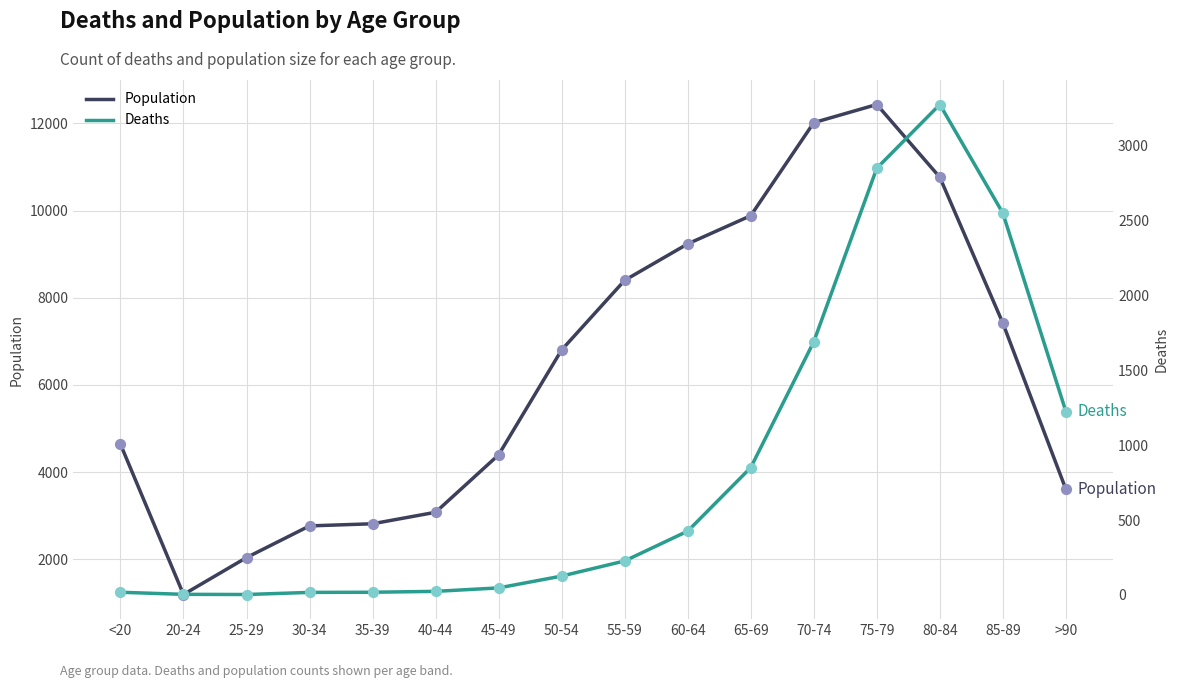

Which series has the largest Y range (max minus min)?

Population